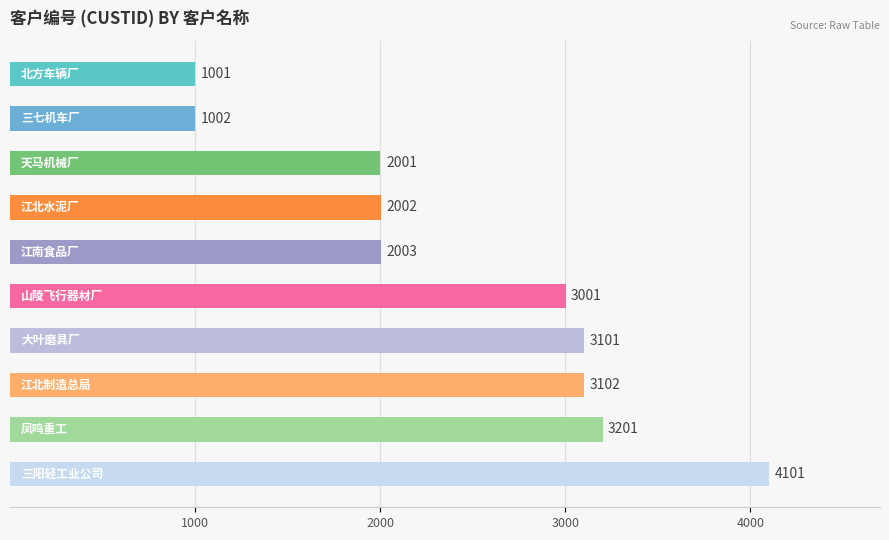

Reading top to bottom, what are all the values shown in this chart?

1001	1002	2001	2002	2003	3001	3101	3102	3201	4101